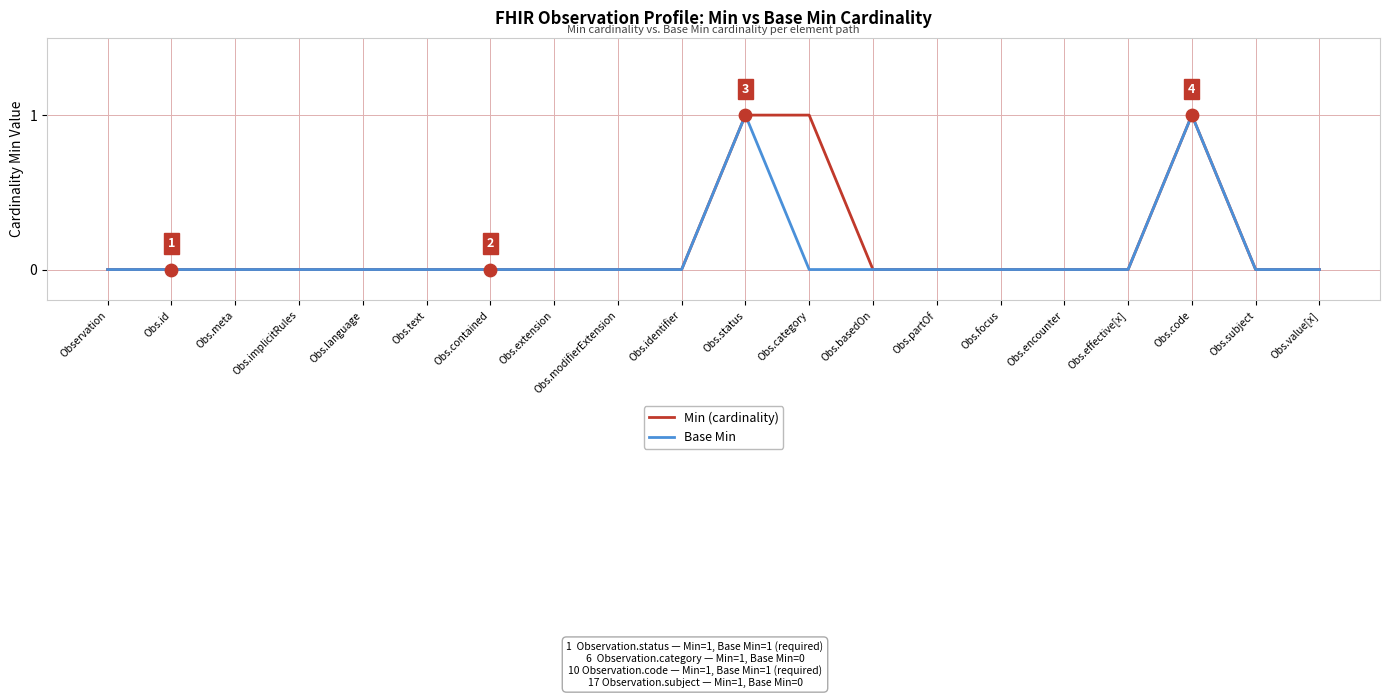

Is the value of Base Min at Obs.effective[x] greater than the value of Min (cardinality) at Obs.code?

No